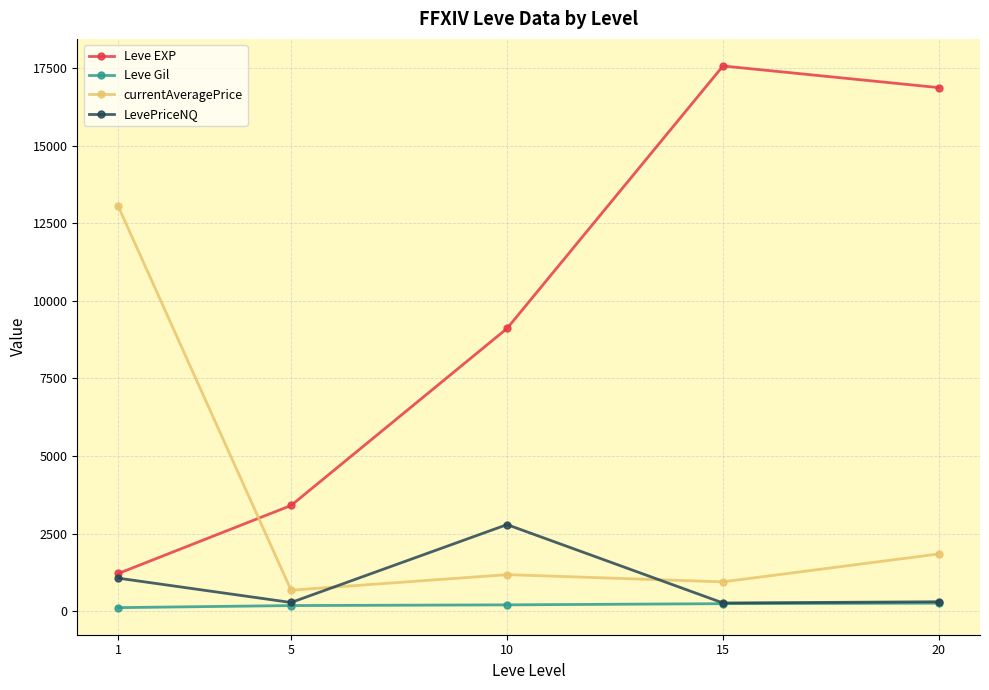

How many intersections are there between LevePriceNQ and currentAveragePrice?

2